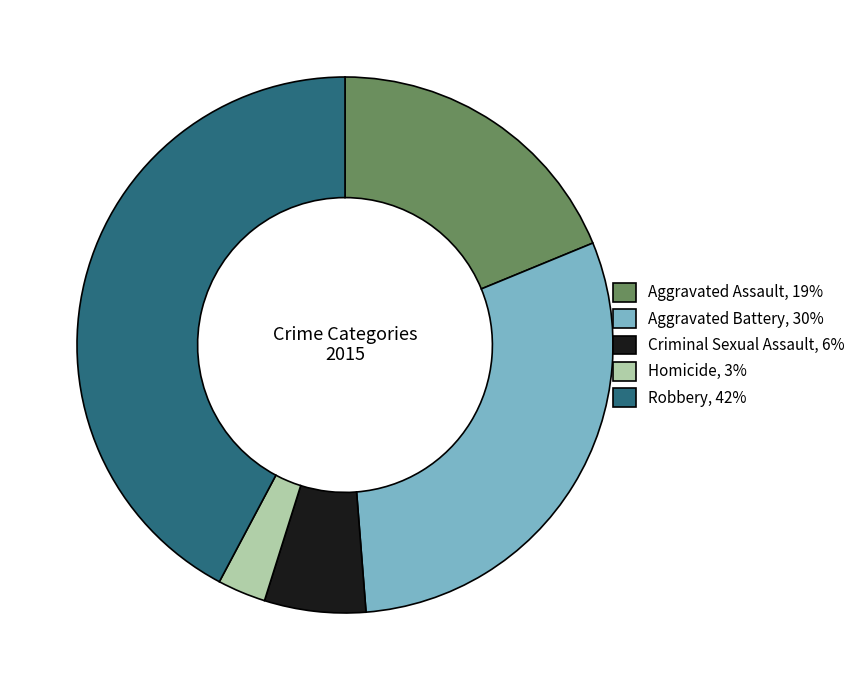

Is it true that Aggravated Battery is 30% of the pie?

True